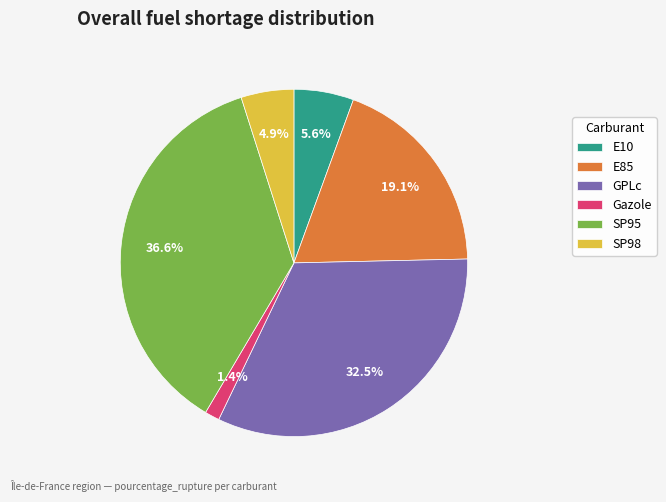

Does Gazole account for over 50% of the chart?

No